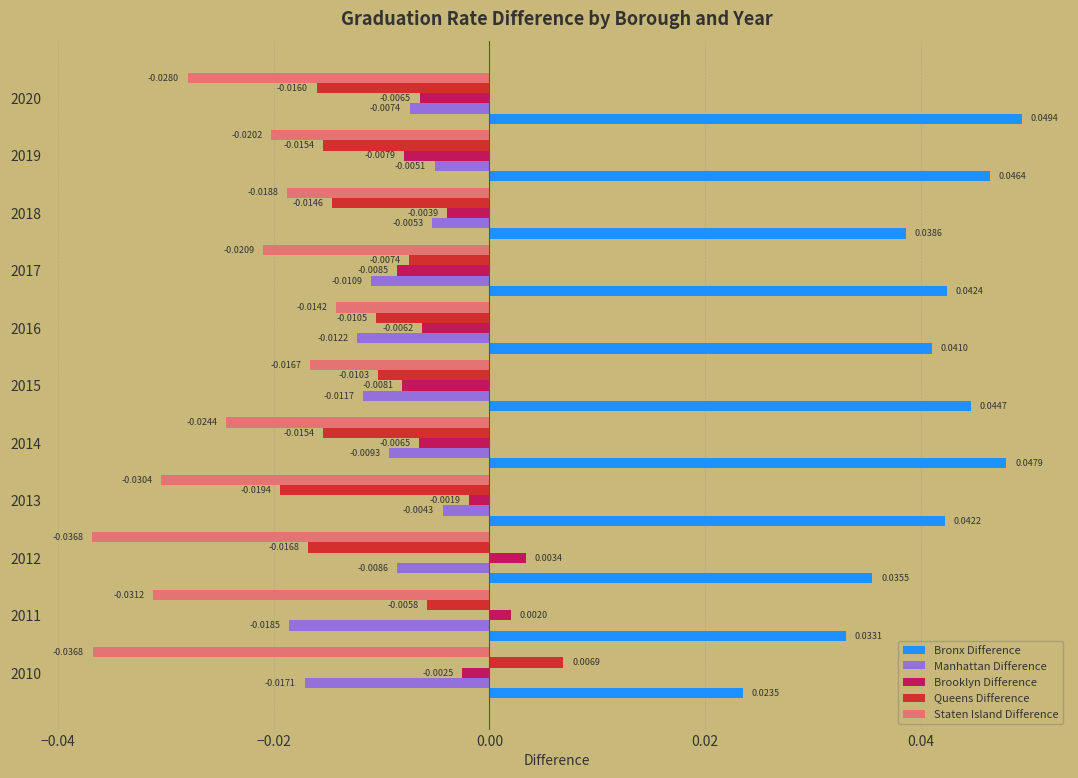

Which series has the largest range (max minus min)?

Queens Difference